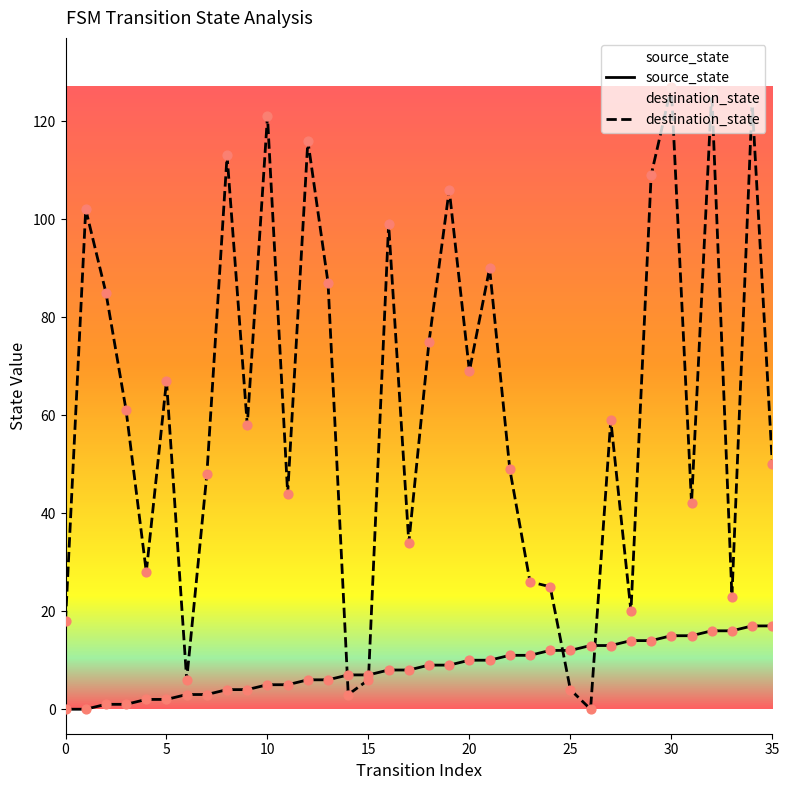

What are all the series names shown in the legend?

source_state, destination_state